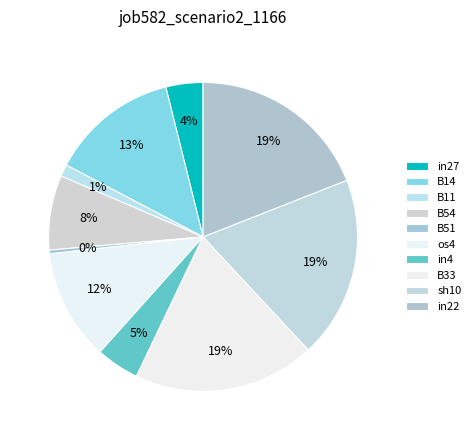

Which has a higher value, in4 or B11?

in4